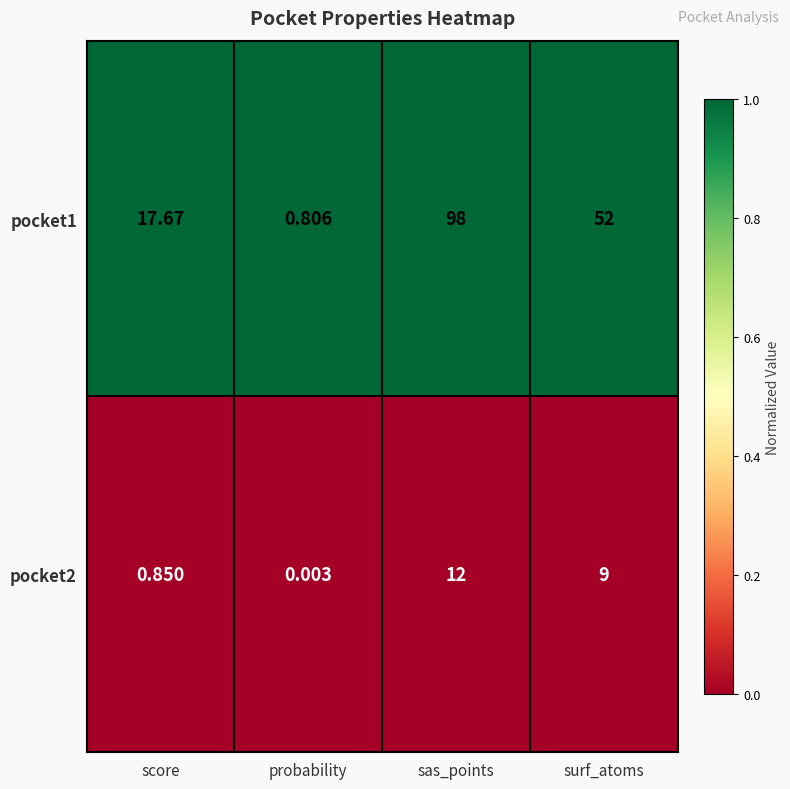

List the labels in order of pocket2 value, largest first.

sas_points, surf_atoms, score, probability